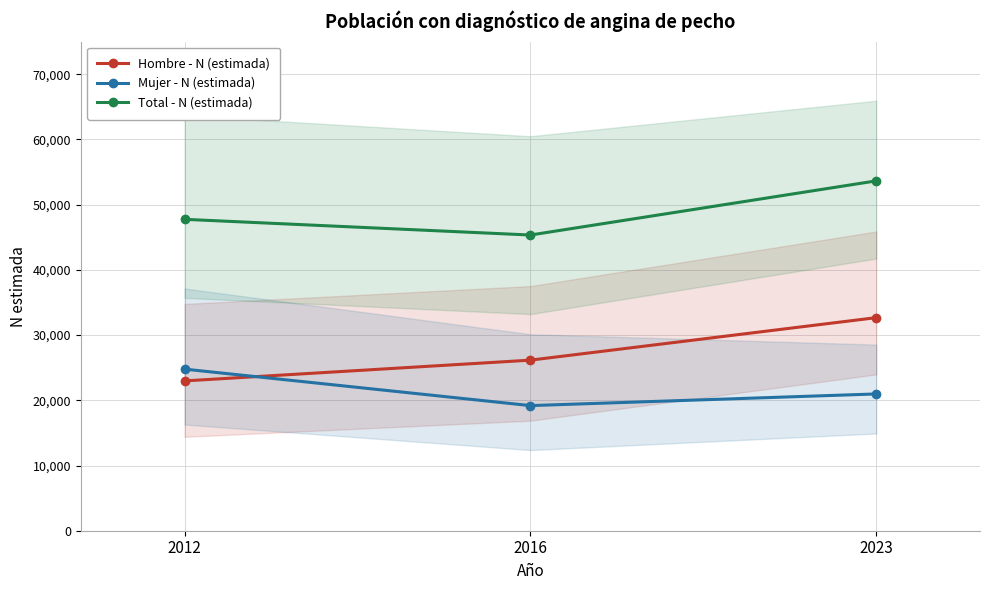

Which category has the lowest value in the Total - N (estimada) series?

2016